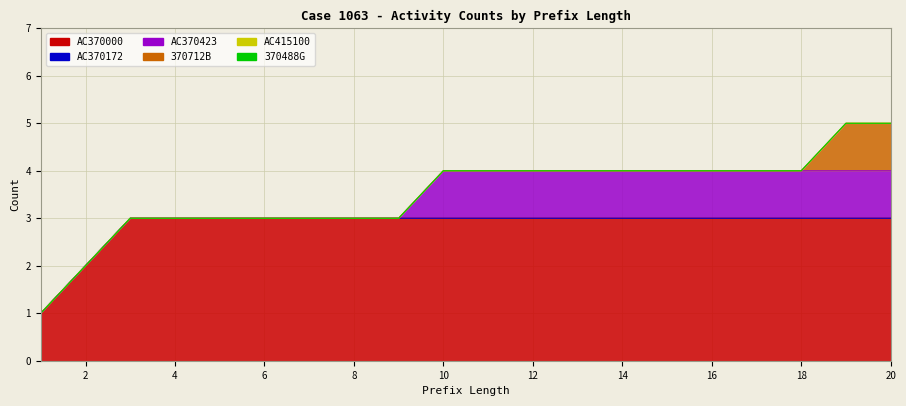

Reading left to right, extract all data points from this chart.

AC370000: 1=1	2=2	3=3	4=3	5=3	6=3	7=3	8=3	9=3	10=3	11=3	12=3	13=3	14=3	15=3	16=3	17=3	18=3	19=3	20=3
AC370172: 1=0	2=0	3=0	4=0	5=0	6=0	7=0	8=0	9=0	10=0	11=0	12=0	13=0	14=0	15=0	16=0	17=0	18=0	19=0	20=0
AC370423: 1=0	2=0	3=0	4=0	5=0	6=0	7=0	8=0	9=0	10=1	11=1	12=1	13=1	14=1	15=1	16=1	17=1	18=1	19=1	20=1
370712B: 1=0	2=0	3=0	4=0	5=0	6=0	7=0	8=0	9=0	10=0	11=0	12=0	13=0	14=0	15=0	16=0	17=0	18=0	19=1	20=1
AC415100: 1=0	2=0	3=0	4=0	5=0	6=0	7=0	8=0	9=0	10=0	11=0	12=0	13=0	14=0	15=0	16=0	17=0	18=0	19=0	20=0
370488G: 1=0	2=0	3=0	4=0	5=0	6=0	7=0	8=0	9=0	10=0	11=0	12=0	13=0	14=0	15=0	16=0	17=0	18=0	19=0	20=0